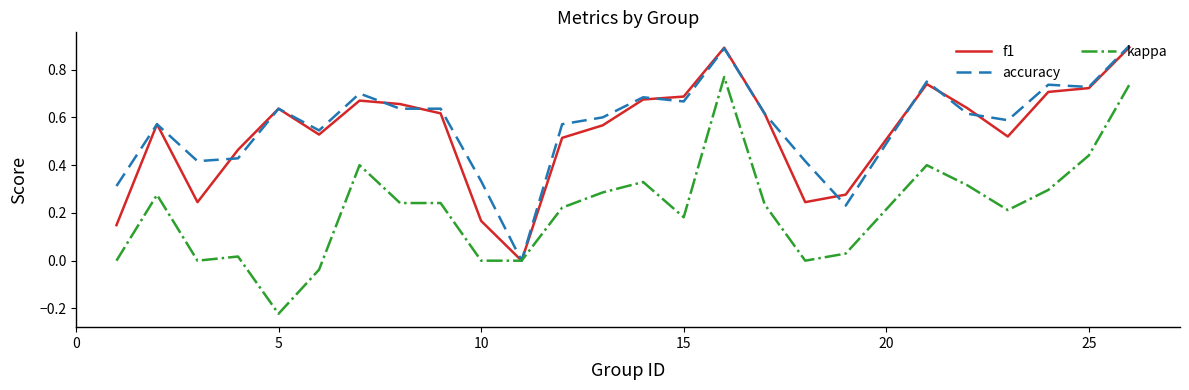

Does the chart display data point markers on the line(s)?

No